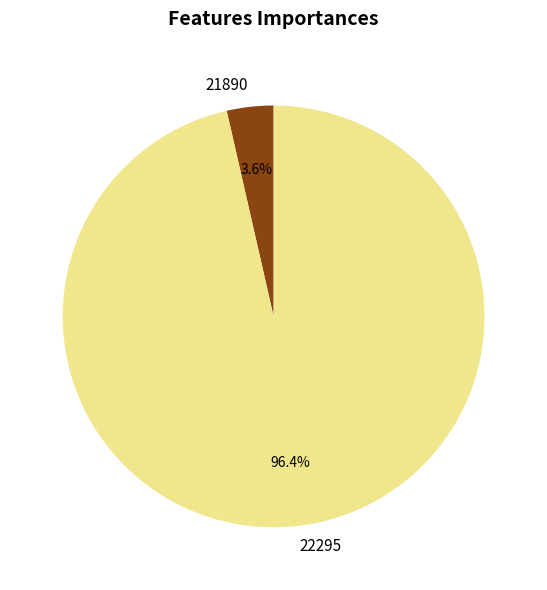

Count the number of slices in the pie.

2